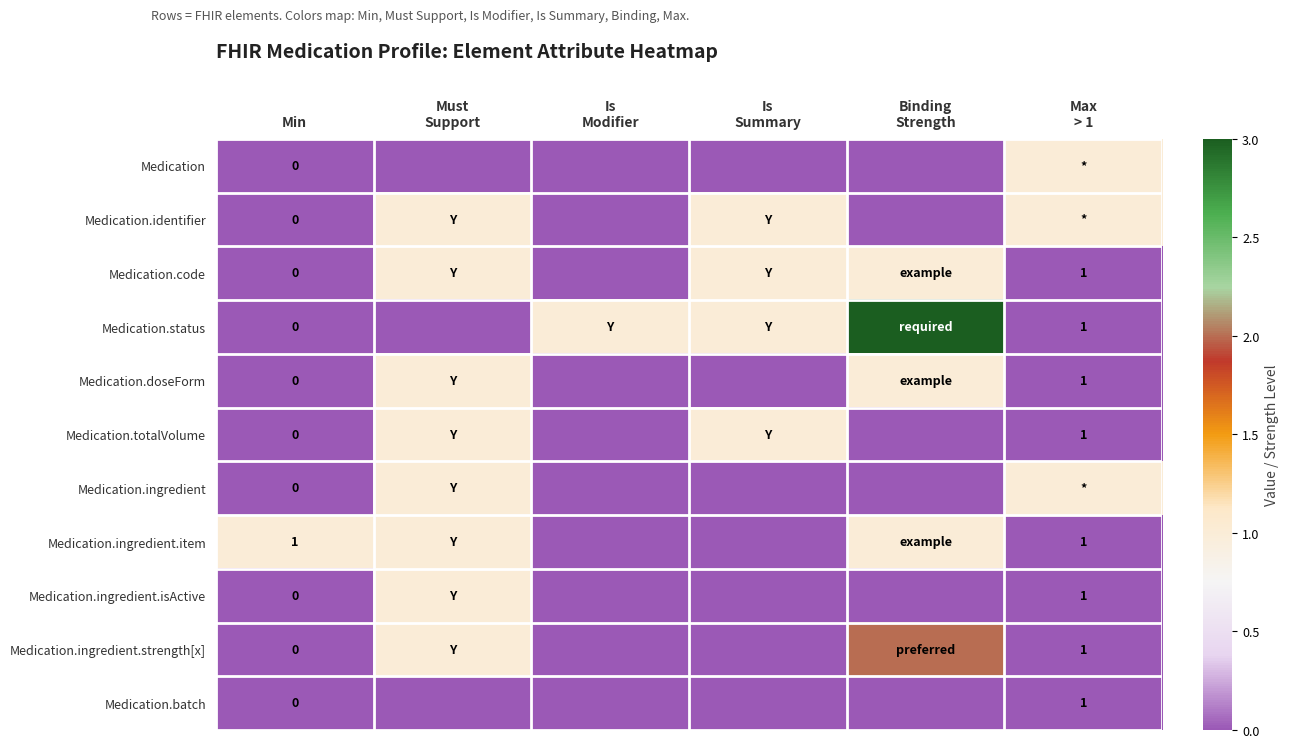

The Medication.batch series shows 0 at Max > 1. True or false?

True